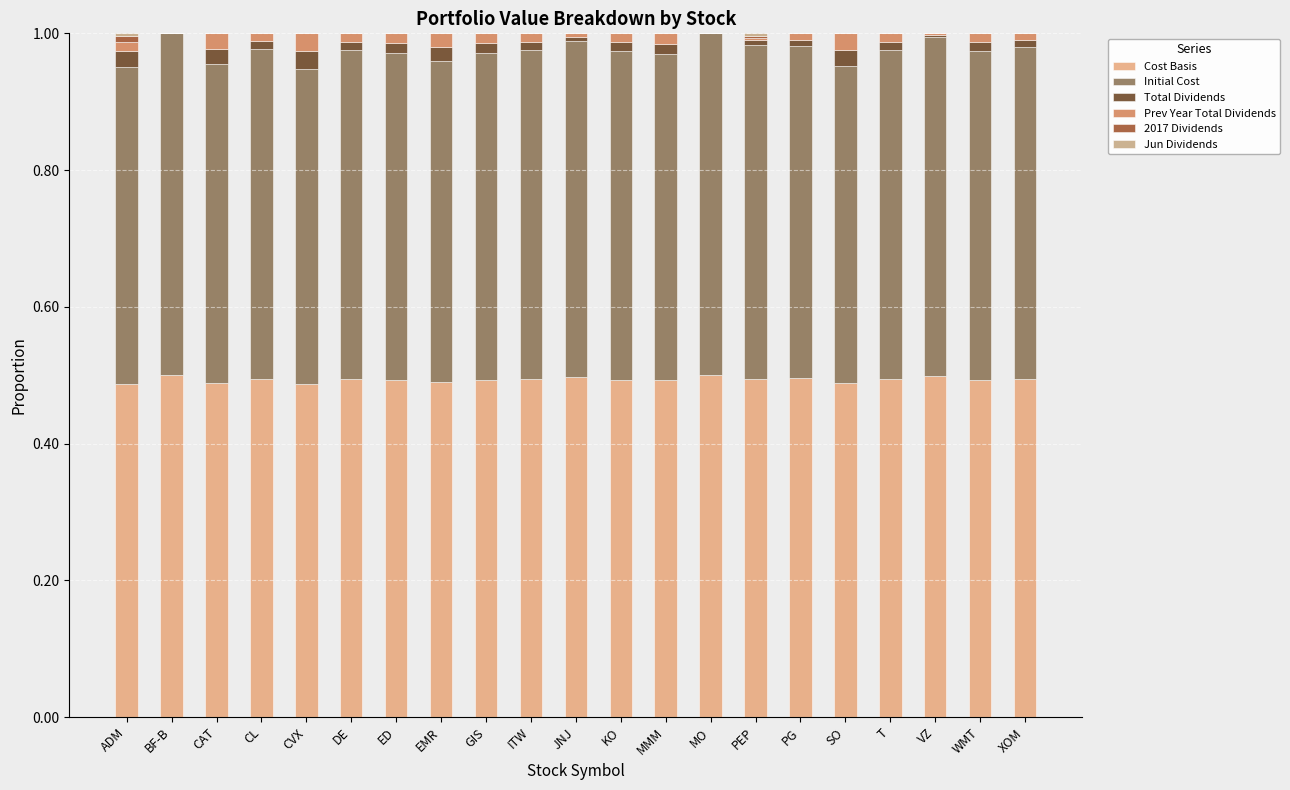

Count the number of categories in the chart.

21